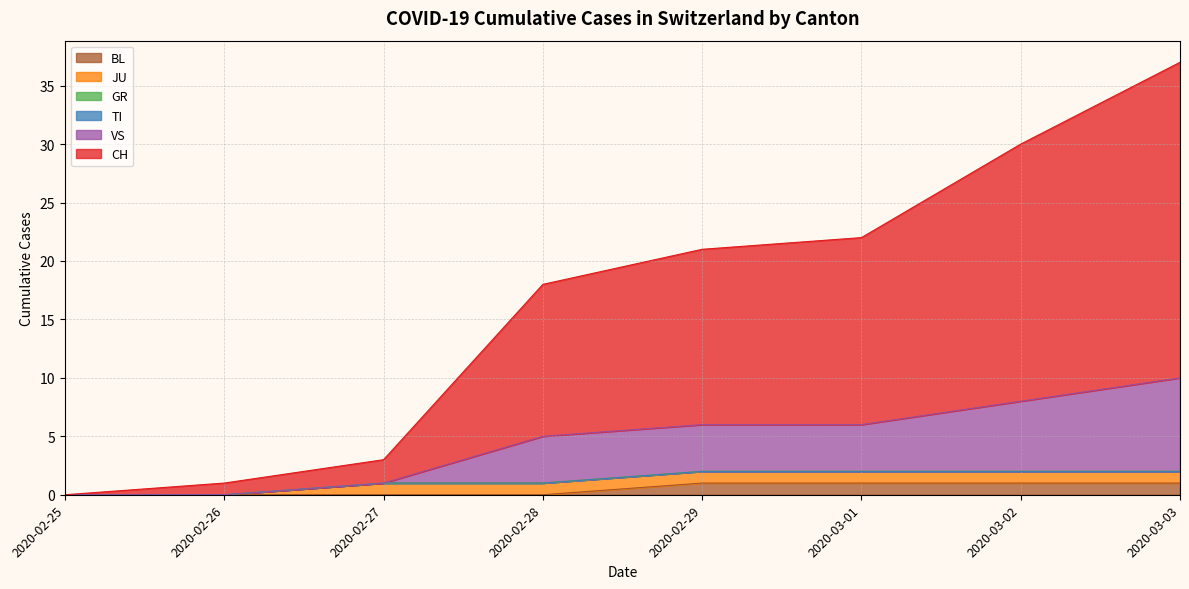

Which series has the largest range (max minus min)?

CH